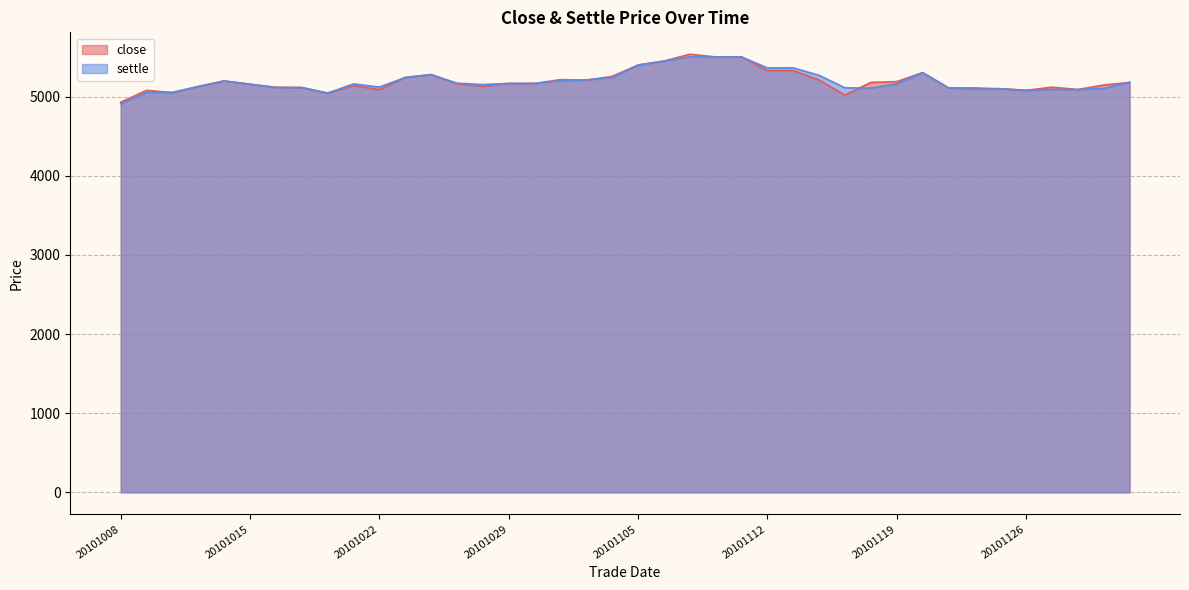

How many lines are shown in the chart?

2